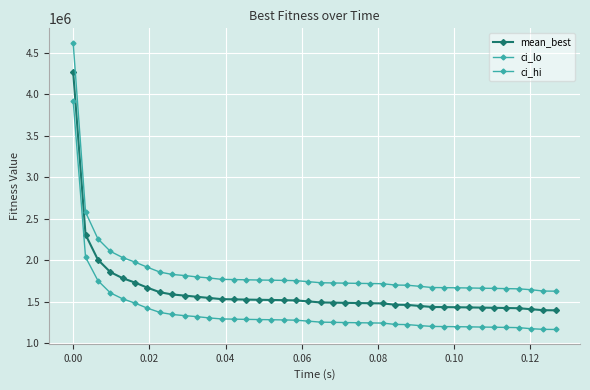

Count the number of categories in the chart.

40